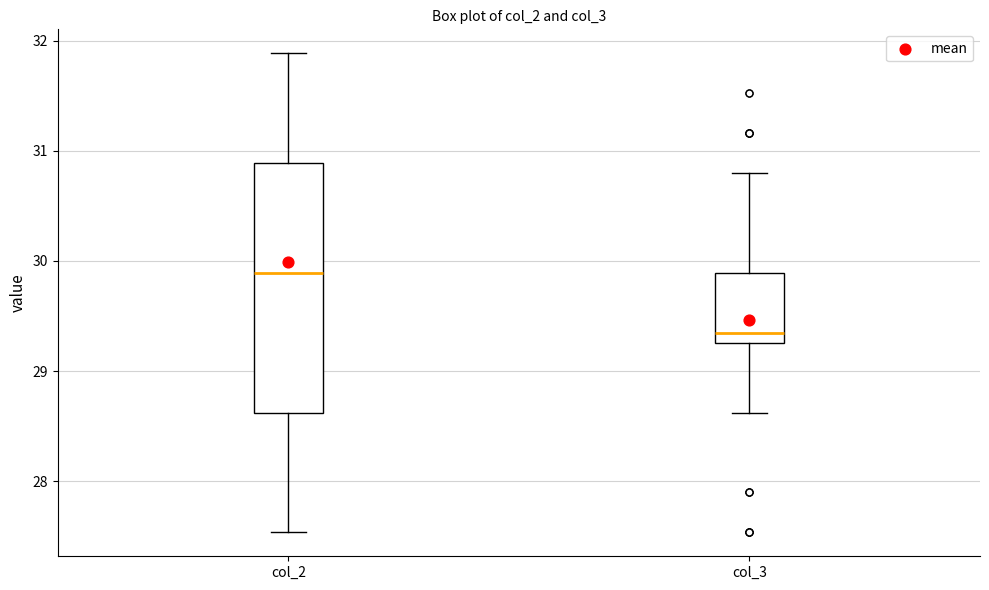

Reading left to right, transcribe this box plot: for each box, give where its median line is, the range the box spans, and where its two whiskers end, as read against the y-axis. The values are not printed on the chart, so give them approximately, as read against the axis.

col_2: median 29.9, box 28.6 to 30.9, whiskers 27.5 to 31.9
col_3: median 29.3 (just above the box's lower edge), box 29.3 to 29.9, whiskers 28.6 to 30.8